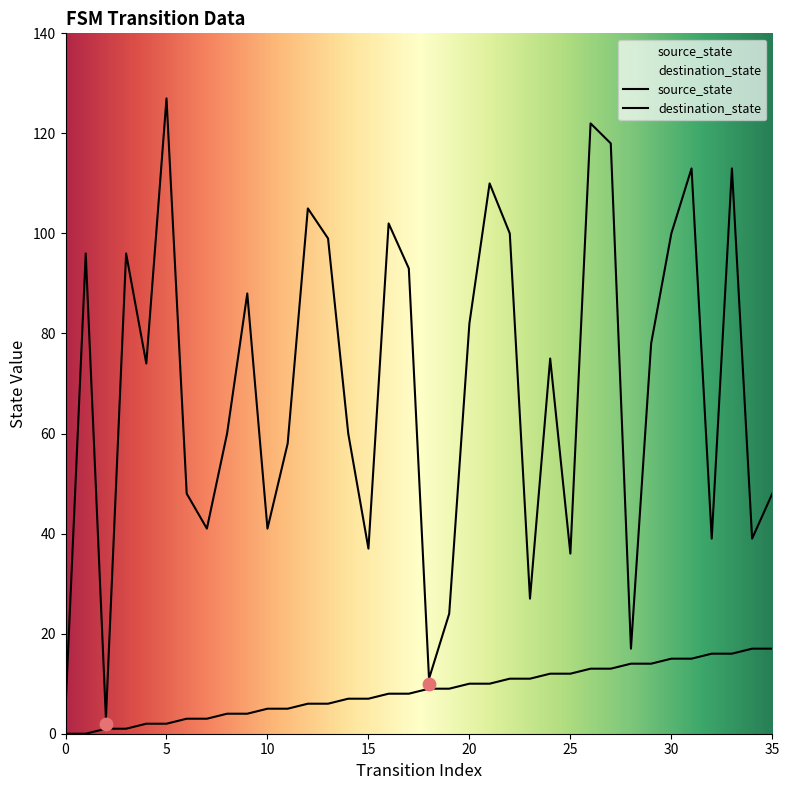

At which category is the sum across all series the highest?

26